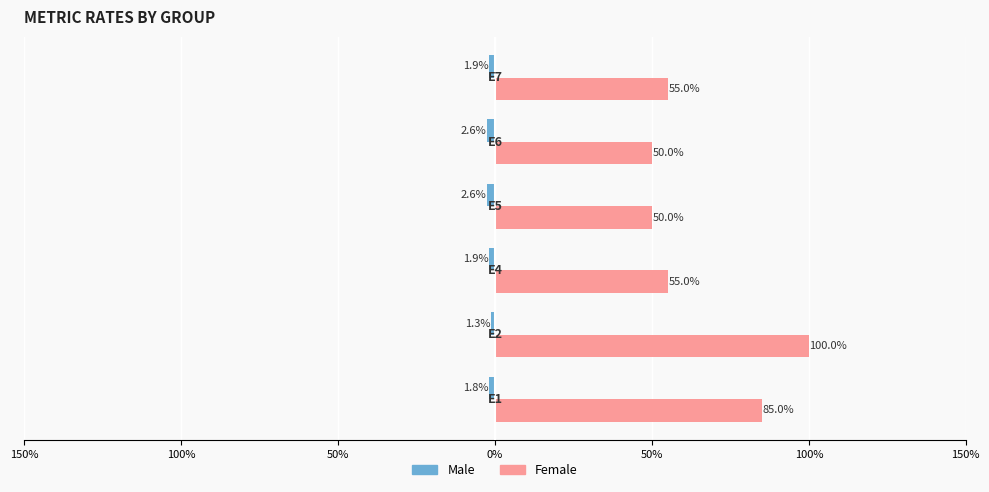

Which series has the largest range (max minus min)?

Female